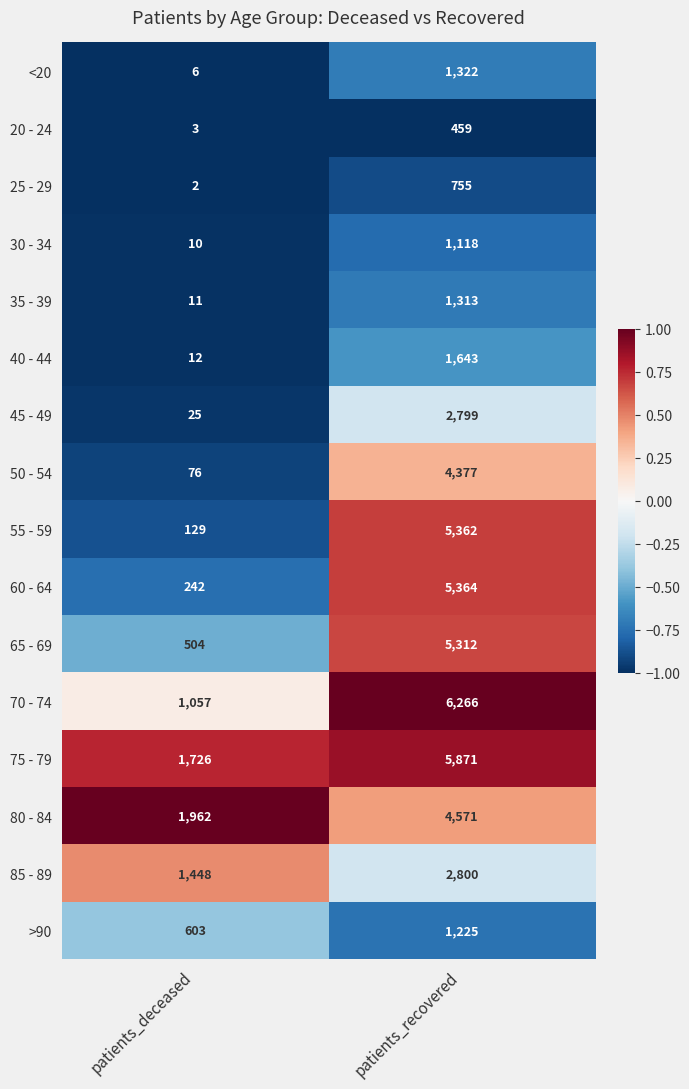

Which category has the highest value across all series?

patients_recovered